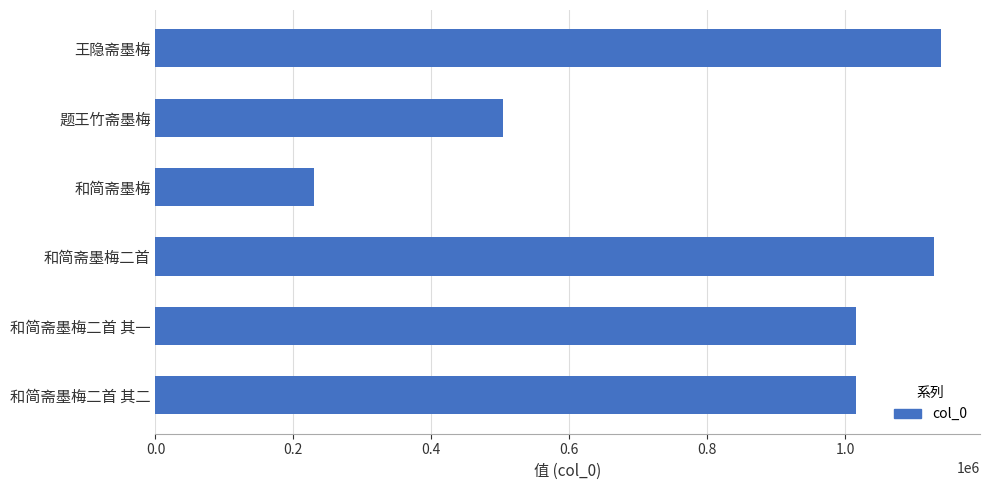

What is the label of the 4th bar from the bottom?

和简斋墨梅